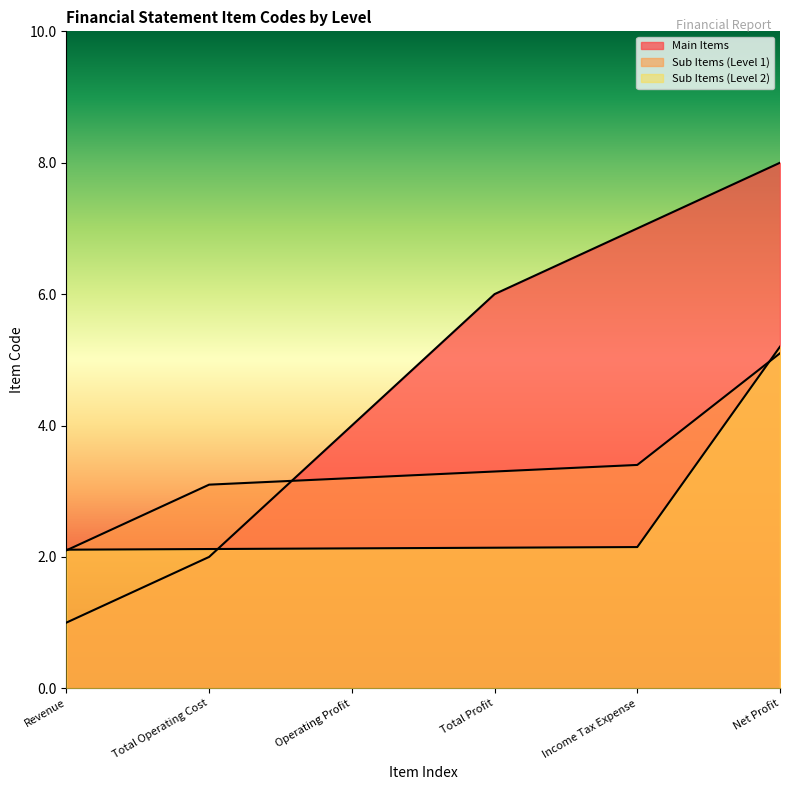

How many lines are shown in the chart?

3